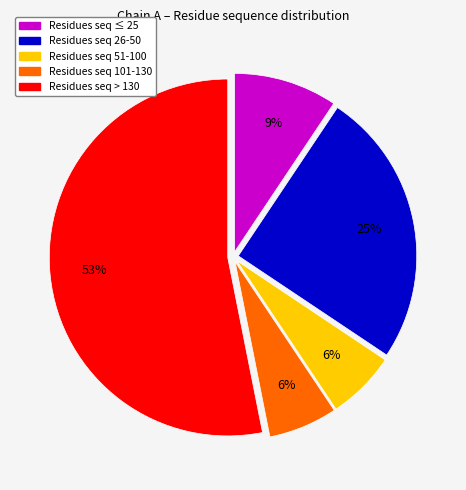

Is there any slice that represents more than half of the pie?

Yes